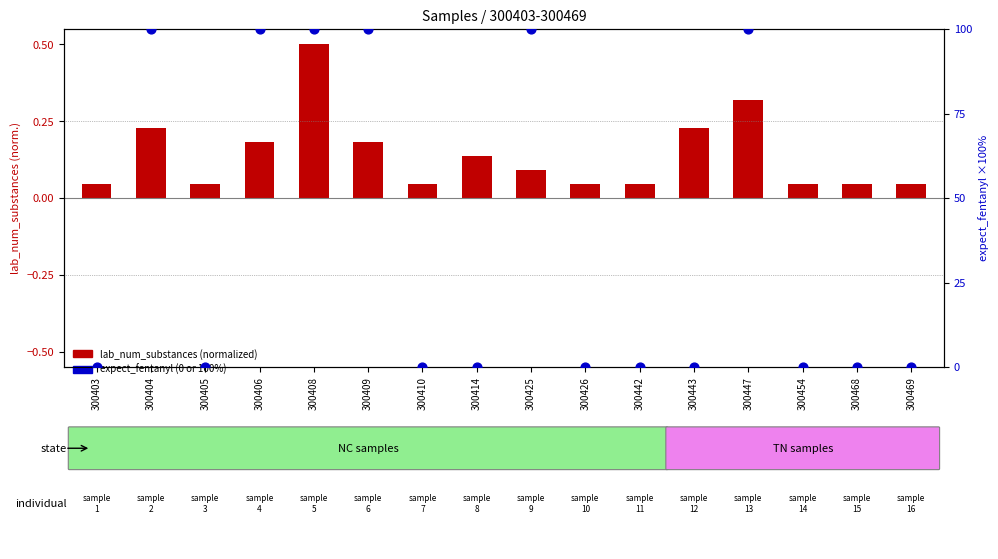

Is the value of expect_fentanyl (%) at 300454 greater than the value of lab_num_substances (normalized) at 300406?

No